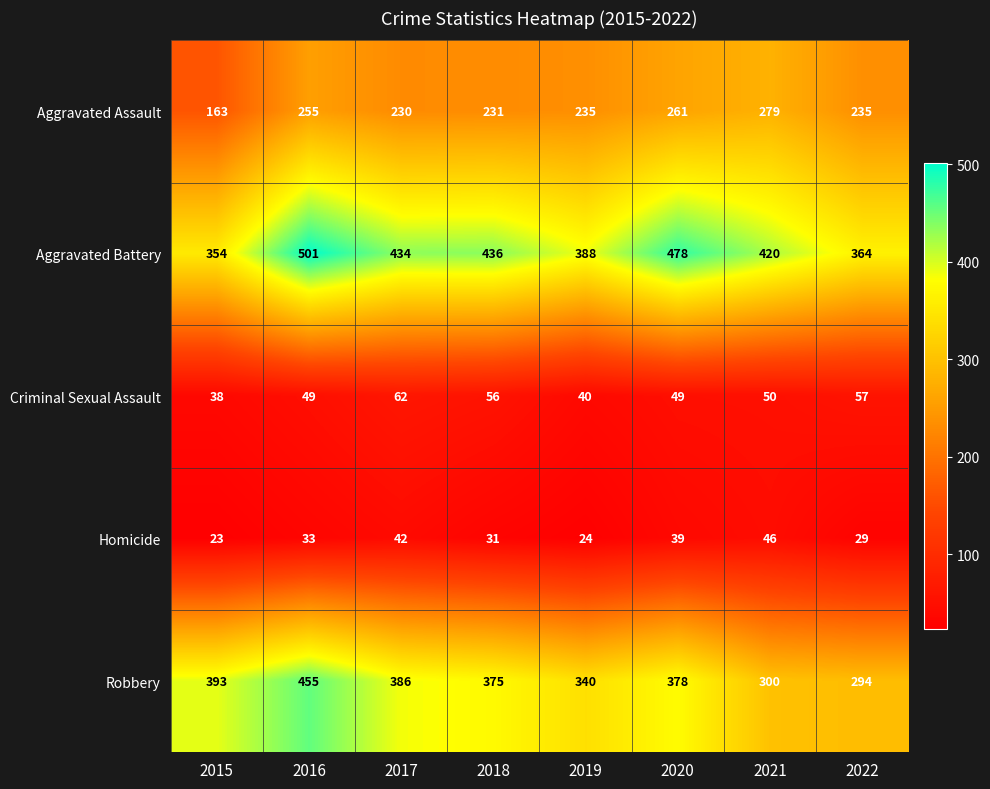

Which category has the lowest value across all series?

2015